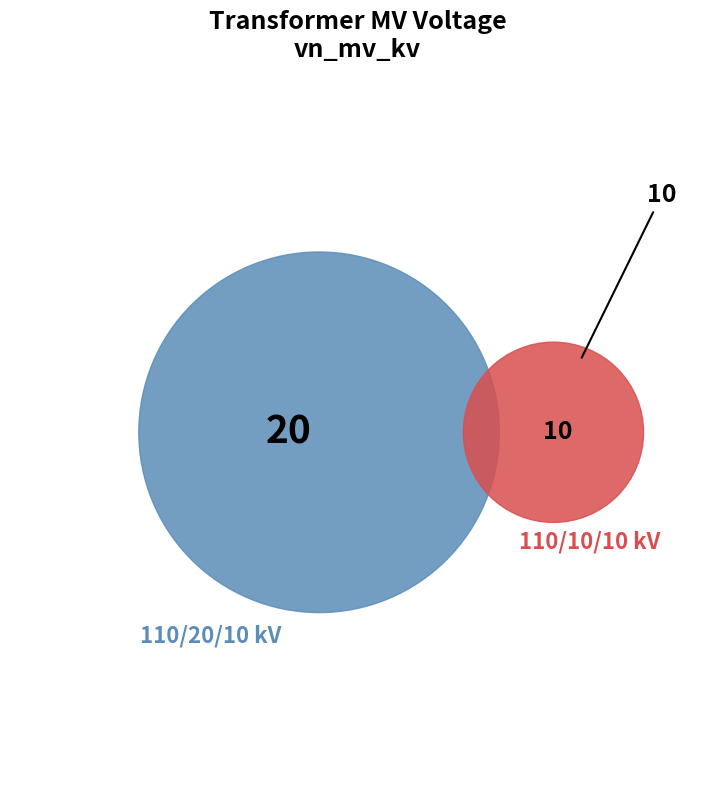

Is it true that 63/25/38 MVA 110/20/10 kV is 67% of the pie?

True